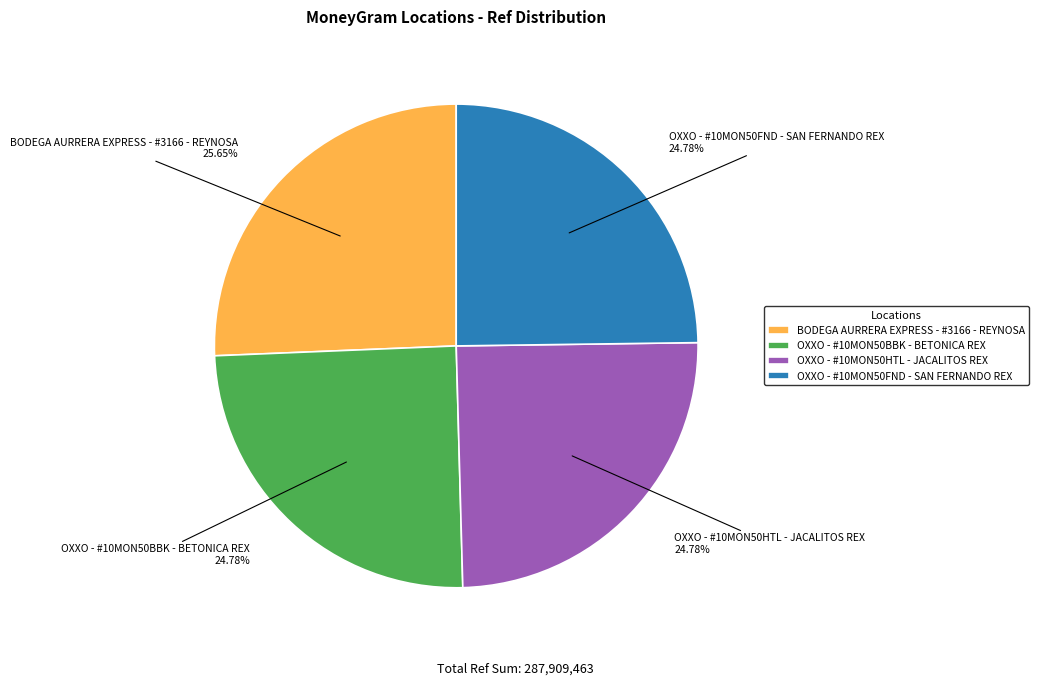

To the nearest percent, what portion does BODEGA AURRERA EXPRESS - #3166 - REYNOSA represent?

26%